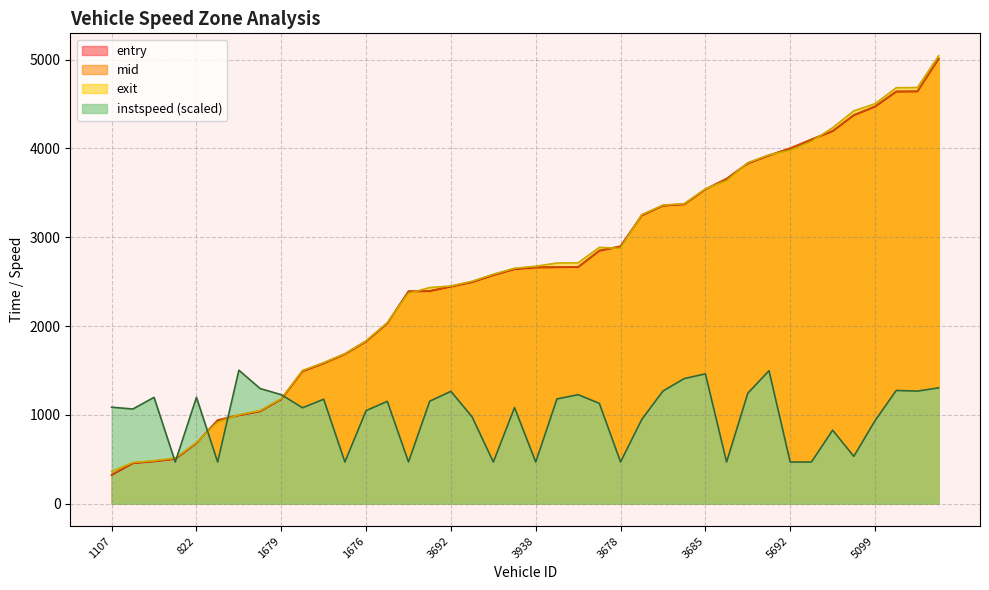

True or false: mid has more than 2 interior local peaks.

False